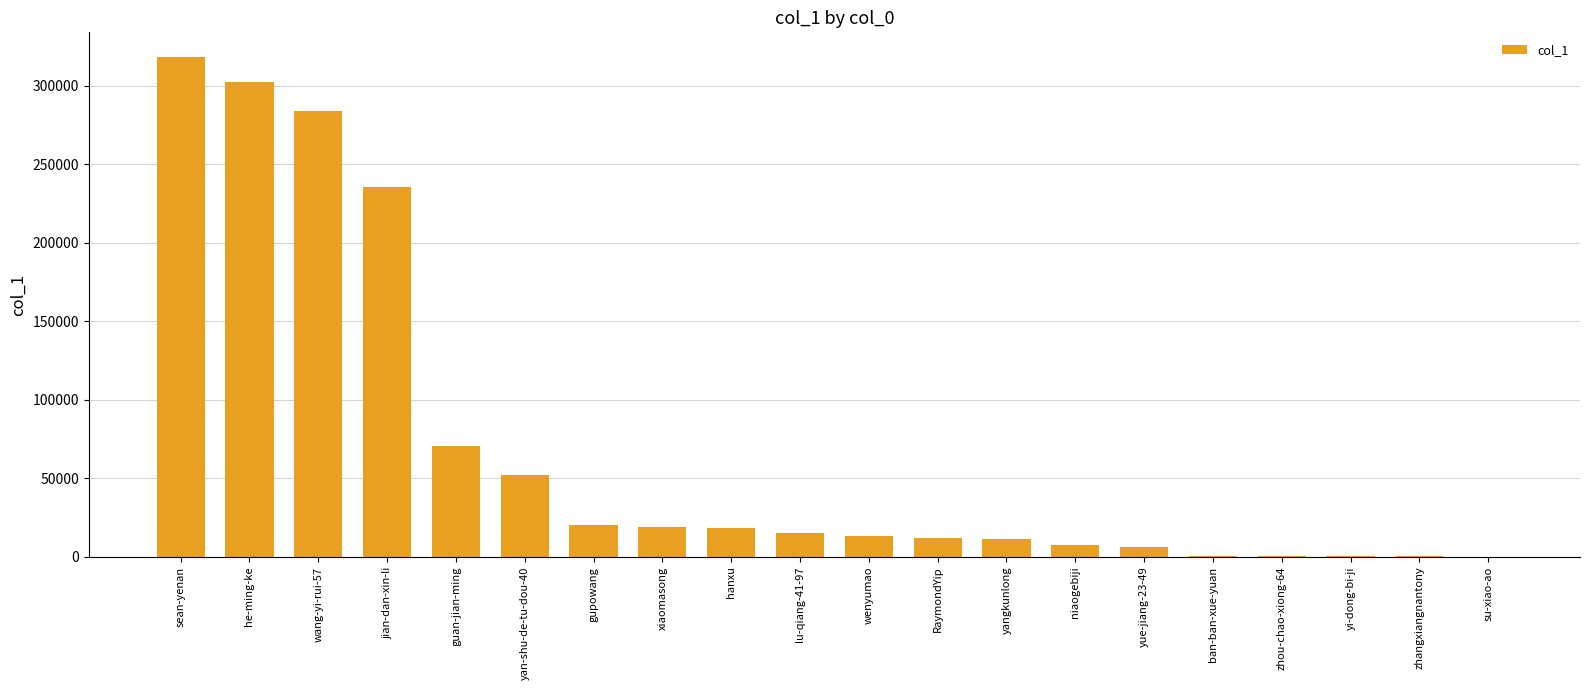

True or false: the data shows 18267 at hanxu.

True